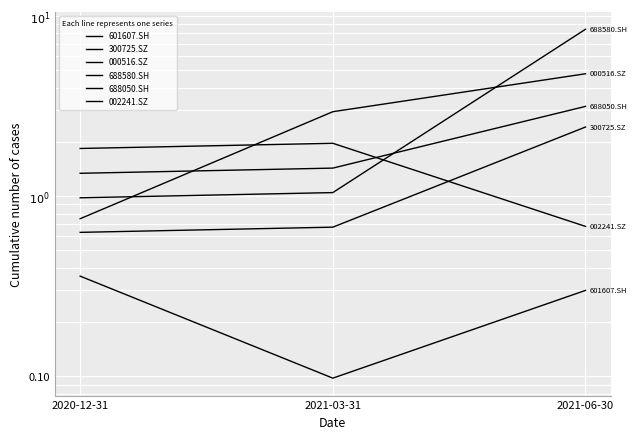

Rank the series at 2021-03-31 from lowest to highest value.

601607.SH, 300725.SZ, 688580.SH, 688050.SH, 002241.SZ, 000516.SZ